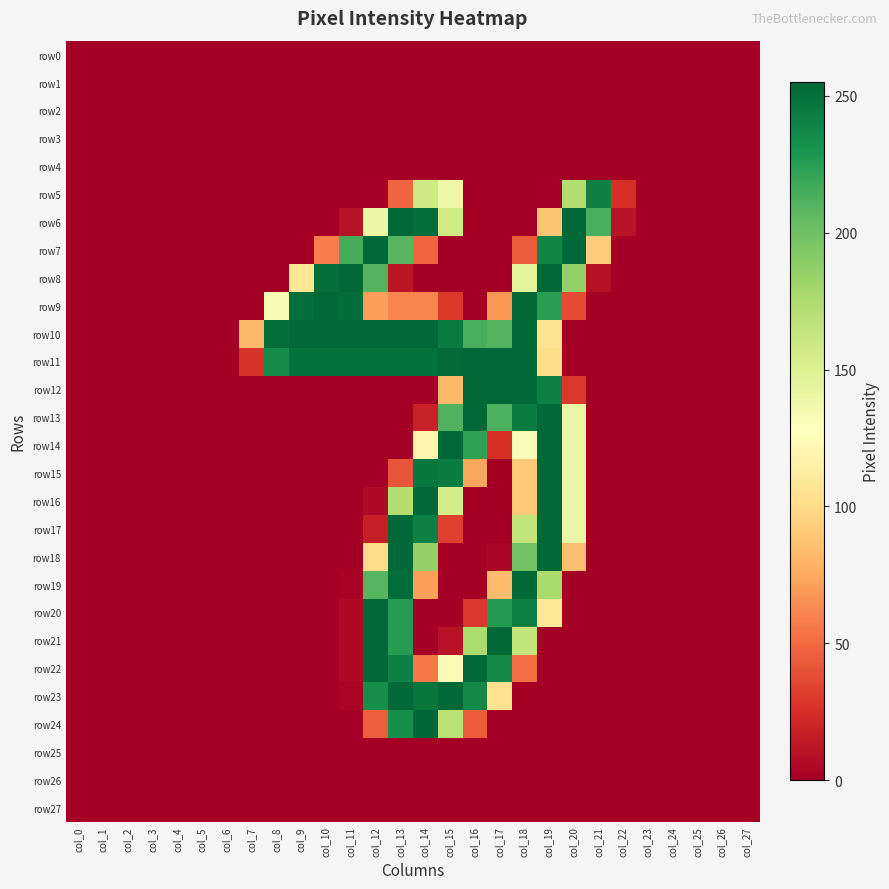

Reading right to left, what are all the values shown in this chart?

row0: col_27=0	col_26=0	col_25=0	col_24=0	col_23=0	col_22=0	col_21=0	col_20=0	col_19=0	col_18=0	col_17=0	col_16=0	col_15=0	col_14=0	col_13=0	col_12=0	col_11=0	col_10=0	col_9=0	col_8=0	col_7=0	col_6=0	col_5=0	col_4=0	col_3=0	col_2=0	col_1=0	col_0=0
row1: col_27=0	col_26=0	col_25=0	col_24=0	col_23=0	col_22=0	col_21=0	col_20=0	col_19=0	col_18=0	col_17=0	col_16=0	col_15=0	col_14=0	col_13=0	col_12=0	col_11=0	col_10=0	col_9=0	col_8=0	col_7=0	col_6=0	col_5=0	col_4=0	col_3=0	col_2=0	col_1=0	col_0=0
row2: col_27=0	col_26=0	col_25=0	col_24=0	col_23=0	col_22=0	col_21=0	col_20=0	col_19=0	col_18=0	col_17=0	col_16=0	col_15=0	col_14=0	col_13=0	col_12=0	col_11=0	col_10=0	col_9=0	col_8=0	col_7=0	col_6=0	col_5=0	col_4=0	col_3=0	col_2=0	col_1=0	col_0=0
row3: col_27=0	col_26=0	col_25=0	col_24=0	col_23=0	col_22=0	col_21=0	col_20=0	col_19=0	col_18=0	col_17=0	col_16=0	col_15=0	col_14=0	col_13=0	col_12=0	col_11=0	col_10=0	col_9=0	col_8=0	col_7=0	col_6=0	col_5=0	col_4=0	col_3=0	col_2=0	col_1=0	col_0=0
row4: col_27=0	col_26=0	col_25=0	col_24=0	col_23=0	col_22=0	col_21=0	col_20=0	col_19=0	col_18=0	col_17=0	col_16=0	col_15=0	col_14=0	col_13=0	col_12=0	col_11=0	col_10=0	col_9=0	col_8=0	col_7=0	col_6=0	col_5=0	col_4=0	col_3=0	col_2=0	col_1=0	col_0=0
row5: col_27=0	col_26=0	col_25=0	col_24=0	col_23=0	col_22=25	col_21=241	col_20=172	col_19=1	col_18=0	col_17=0	col_16=0	col_15=138	col_14=158	col_13=48	col_12=1	col_11=0	col_10=0	col_9=0	col_8=0	col_7=0	col_6=0	col_5=0	col_4=0	col_3=0	col_2=0	col_1=0	col_0=0
row6: col_27=0	col_26=0	col_25=0	col_24=0	col_23=0	col_22=10	col_21=214	col_20=254	col_19=88	col_18=0	col_17=0	col_16=0	col_15=157	col_14=251	col_13=254	col_12=140	col_11=10	col_10=0	col_9=0	col_8=0	col_7=0	col_6=0	col_5=0	col_4=0	col_3=0	col_2=0	col_1=0	col_0=0
row7: col_27=0	col_26=0	col_25=0	col_24=0	col_23=0	col_22=0	col_21=92	col_20=254	col_19=239	col_18=44	col_17=0	col_16=0	col_15=0	col_14=48	col_13=209	col_12=254	col_11=215	col_10=58	col_9=0	col_8=0	col_7=0	col_6=0	col_5=0	col_4=0	col_3=0	col_2=0	col_1=0	col_0=0
row8: col_27=0	col_26=0	col_25=0	col_24=0	col_23=0	col_22=0	col_21=9	col_20=186	col_19=254	col_18=146	col_17=0	col_16=0	col_15=0	col_14=0	col_13=12	col_12=210	col_11=254	col_10=251	col_9=108	col_8=0	col_7=0	col_6=0	col_5=0	col_4=0	col_3=0	col_2=0	col_1=0	col_0=0
row9: col_27=0	col_26=0	col_25=0	col_24=0	col_23=0	col_22=0	col_21=0	col_20=37	col_19=224	col_18=254	col_17=68	col_16=0	col_15=29	col_14=61	col_13=61	col_12=71	col_11=252	col_10=254	col_9=251	col_8=133	col_7=0	col_6=0	col_5=0	col_4=0	col_3=0	col_2=0	col_1=0	col_0=0
row10: col_27=0	col_26=0	col_25=0	col_24=0	col_23=0	col_22=0	col_21=0	col_20=0	col_19=105	col_18=254	col_17=210	col_16=214	col_15=244	col_14=254	col_13=254	col_12=254	col_11=254	col_10=254	col_9=254	col_8=251	col_7=83	col_6=0	col_5=0	col_4=0	col_3=0	col_2=0	col_1=0	col_0=0
row11: col_27=0	col_26=0	col_25=0	col_24=0	col_23=0	col_22=0	col_21=0	col_20=0	col_19=101	col_18=254	col_17=254	col_16=254	col_15=253	col_14=250	col_13=250	col_12=250	col_11=250	col_10=250	col_9=250	col_8=236	col_7=27	col_6=0	col_5=0	col_4=0	col_3=0	col_2=0	col_1=0	col_0=0
row12: col_27=0	col_26=0	col_25=0	col_24=0	col_23=0	col_22=0	col_21=0	col_20=29	col_19=242	col_18=254	col_17=254	col_16=254	col_15=83	col_14=0	col_13=0	col_12=0	col_11=0	col_10=0	col_9=0	col_8=0	col_7=0	col_6=0	col_5=0	col_4=0	col_3=0	col_2=0	col_1=0	col_0=0
row13: col_27=0	col_26=0	col_25=0	col_24=0	col_23=0	col_22=0	col_21=0	col_20=141	col_19=254	col_18=244	col_17=212	col_16=254	col_15=211	col_14=18	col_13=0	col_12=0	col_11=0	col_10=0	col_9=0	col_8=0	col_7=0	col_6=0	col_5=0	col_4=0	col_3=0	col_2=0	col_1=0	col_0=0
row14: col_27=0	col_26=0	col_25=0	col_24=0	col_23=0	col_22=0	col_21=0	col_20=141	col_19=254	col_18=131	col_17=25	col_16=223	col_15=254	col_14=119	col_13=0	col_12=0	col_11=0	col_10=0	col_9=0	col_8=0	col_7=0	col_6=0	col_5=0	col_4=0	col_3=0	col_2=0	col_1=0	col_0=0
row15: col_27=0	col_26=0	col_25=0	col_24=0	col_23=0	col_22=0	col_21=0	col_20=141	col_19=254	col_18=90	col_17=0	col_16=74	col_15=244	col_14=246	col_13=41	col_12=0	col_11=0	col_10=0	col_9=0	col_8=0	col_7=0	col_6=0	col_5=0	col_4=0	col_3=0	col_2=0	col_1=0	col_0=0
row16: col_27=0	col_26=0	col_25=0	col_24=0	col_23=0	col_22=0	col_21=0	col_20=141	col_19=254	col_18=90	col_17=0	col_16=0	col_15=155	col_14=254	col_13=172	col_12=5	col_11=0	col_10=0	col_9=0	col_8=0	col_7=0	col_6=0	col_5=0	col_4=0	col_3=0	col_2=0	col_1=0	col_0=0
row17: col_27=0	col_26=0	col_25=0	col_24=0	col_23=0	col_22=0	col_21=0	col_20=141	col_19=254	col_18=165	col_17=0	col_16=0	col_15=33	col_14=242	col_13=254	col_12=17	col_11=0	col_10=0	col_9=0	col_8=0	col_7=0	col_6=0	col_5=0	col_4=0	col_3=0	col_2=0	col_1=0	col_0=0
row18: col_27=0	col_26=0	col_25=0	col_24=0	col_23=0	col_22=0	col_21=0	col_20=86	col_19=254	col_18=199	col_17=3	col_16=0	col_15=0	col_14=185	col_13=254	col_12=100	col_11=0	col_10=0	col_9=0	col_8=0	col_7=0	col_6=0	col_5=0	col_4=0	col_3=0	col_2=0	col_1=0	col_0=0
row19: col_27=0	col_26=0	col_25=0	col_24=0	col_23=0	col_22=0	col_21=0	col_20=0	col_19=176	col_18=254	col_17=84	col_16=0	col_15=0	col_14=71	col_13=252	col_12=209	col_11=2	col_10=0	col_9=0	col_8=0	col_7=0	col_6=0	col_5=0	col_4=0	col_3=0	col_2=0	col_1=0	col_0=0
row20: col_27=0	col_26=0	col_25=0	col_24=0	col_23=0	col_22=0	col_21=0	col_20=0	col_19=109	col_18=243	col_17=227	col_16=29	col_15=0	col_14=0	col_13=226	col_12=254	col_11=5	col_10=0	col_9=0	col_8=0	col_7=0	col_6=0	col_5=0	col_4=0	col_3=0	col_2=0	col_1=0	col_0=0
row21: col_27=0	col_26=0	col_25=0	col_24=0	col_23=0	col_22=0	col_21=0	col_20=0	col_19=0	col_18=165	col_17=254	col_16=175	col_15=10	col_14=0	col_13=226	col_12=254	col_11=5	col_10=0	col_9=0	col_8=0	col_7=0	col_6=0	col_5=0	col_4=0	col_3=0	col_2=0	col_1=0	col_0=0
row22: col_27=0	col_26=0	col_25=0	col_24=0	col_23=0	col_22=0	col_21=0	col_20=0	col_19=0	col_18=52	col_17=237	col_16=254	col_15=124	col_14=56	col_13=241	col_12=254	col_11=5	col_10=0	col_9=0	col_8=0	col_7=0	col_6=0	col_5=0	col_4=0	col_3=0	col_2=0	col_1=0	col_0=0
row23: col_27=0	col_26=0	col_25=0	col_24=0	col_23=0	col_22=0	col_21=0	col_20=0	col_19=0	col_18=0	col_17=104	col_16=237	col_15=254	col_14=247	col_13=254	col_12=234	col_11=3	col_10=0	col_9=0	col_8=0	col_7=0	col_6=0	col_5=0	col_4=0	col_3=0	col_2=0	col_1=0	col_0=0
row24: col_27=0	col_26=0	col_25=0	col_24=0	col_23=0	col_22=0	col_21=0	col_20=0	col_19=0	col_18=0	col_17=0	col_16=44	col_15=169	col_14=255	col_13=234	col_12=45	col_11=0	col_10=0	col_9=0	col_8=0	col_7=0	col_6=0	col_5=0	col_4=0	col_3=0	col_2=0	col_1=0	col_0=0
row25: col_27=0	col_26=0	col_25=0	col_24=0	col_23=0	col_22=0	col_21=0	col_20=0	col_19=0	col_18=0	col_17=0	col_16=0	col_15=0	col_14=0	col_13=0	col_12=0	col_11=0	col_10=0	col_9=0	col_8=0	col_7=0	col_6=0	col_5=0	col_4=0	col_3=0	col_2=0	col_1=0	col_0=0
row26: col_27=0	col_26=0	col_25=0	col_24=0	col_23=0	col_22=0	col_21=0	col_20=0	col_19=0	col_18=0	col_17=0	col_16=0	col_15=0	col_14=0	col_13=0	col_12=0	col_11=0	col_10=0	col_9=0	col_8=0	col_7=0	col_6=0	col_5=0	col_4=0	col_3=0	col_2=0	col_1=0	col_0=0
row27: col_27=0	col_26=0	col_25=0	col_24=0	col_23=0	col_22=0	col_21=0	col_20=0	col_19=0	col_18=0	col_17=0	col_16=0	col_15=0	col_14=0	col_13=0	col_12=0	col_11=0	col_10=0	col_9=0	col_8=0	col_7=0	col_6=0	col_5=0	col_4=0	col_3=0	col_2=0	col_1=0	col_0=0